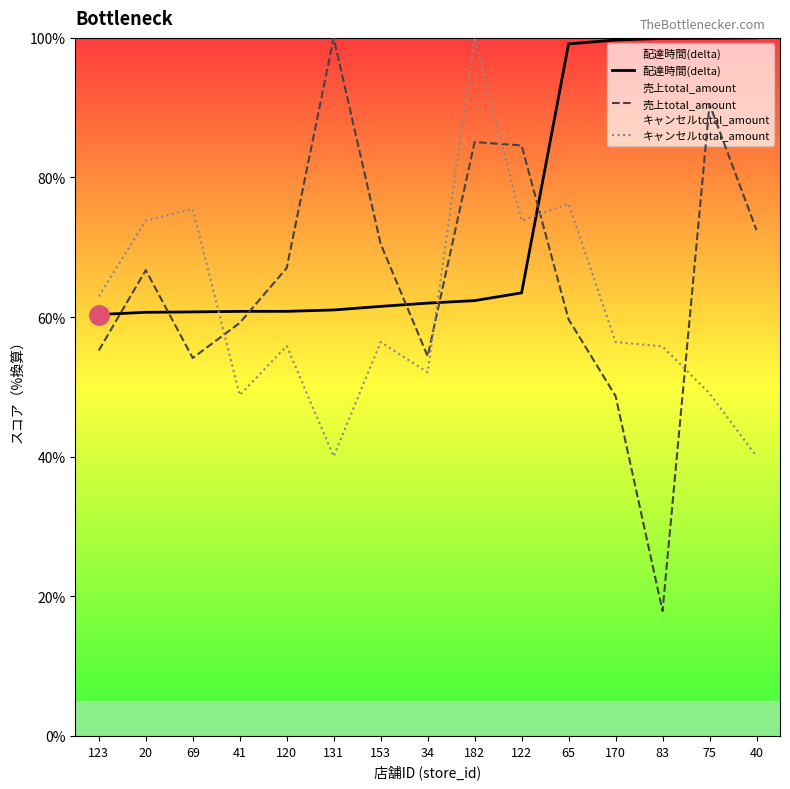

What is the smallest value displayed?

17.9